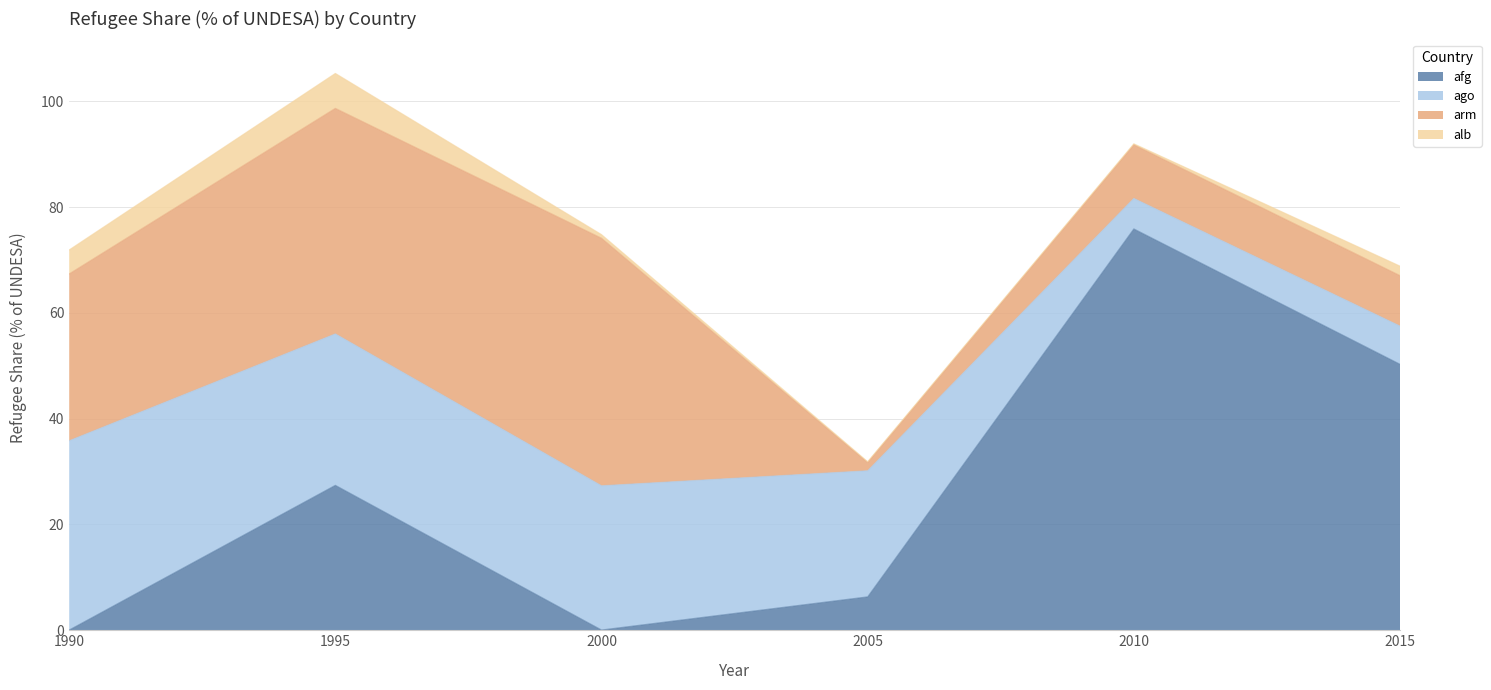

Where is the first local minimum for afg?

2000